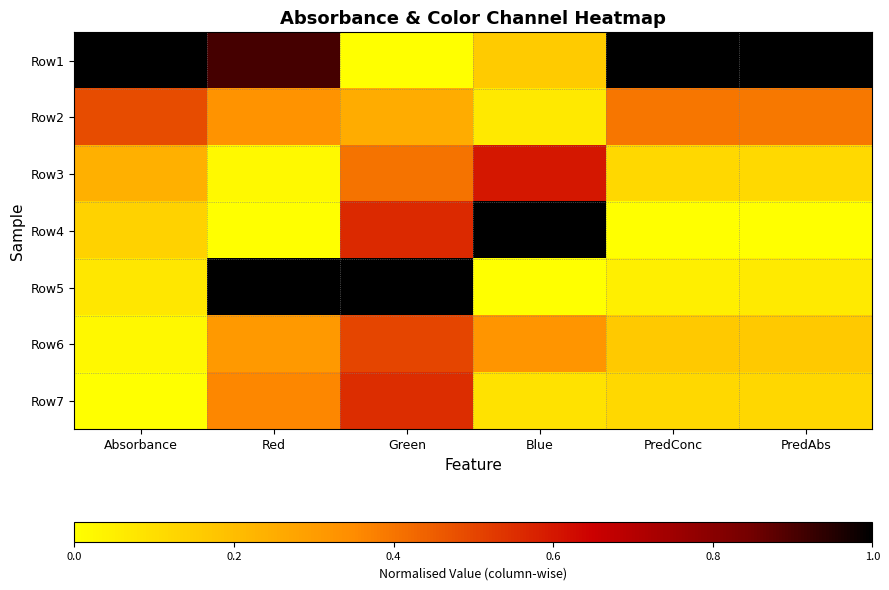

Rank the series by their maximum value, from lowest to highest.

Row2, Row6, Row7, Row3, Row1, Row4, Row5